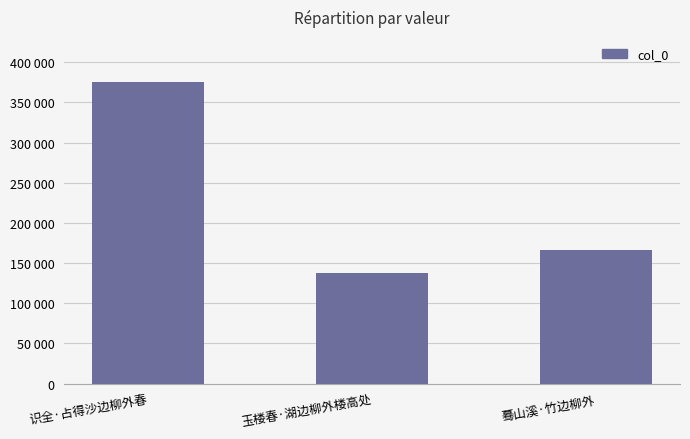

True or false: the data shows 375229 at 识全·占得沙边柳外春.

True